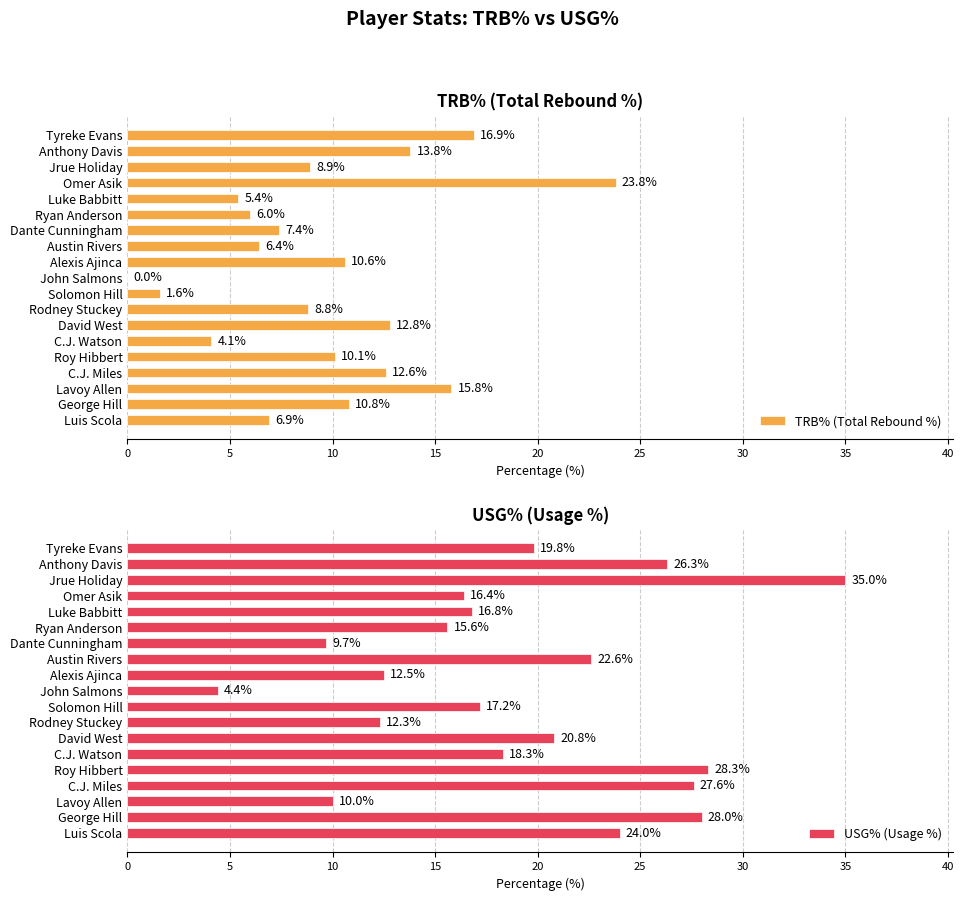

How many bars are there in total?

38